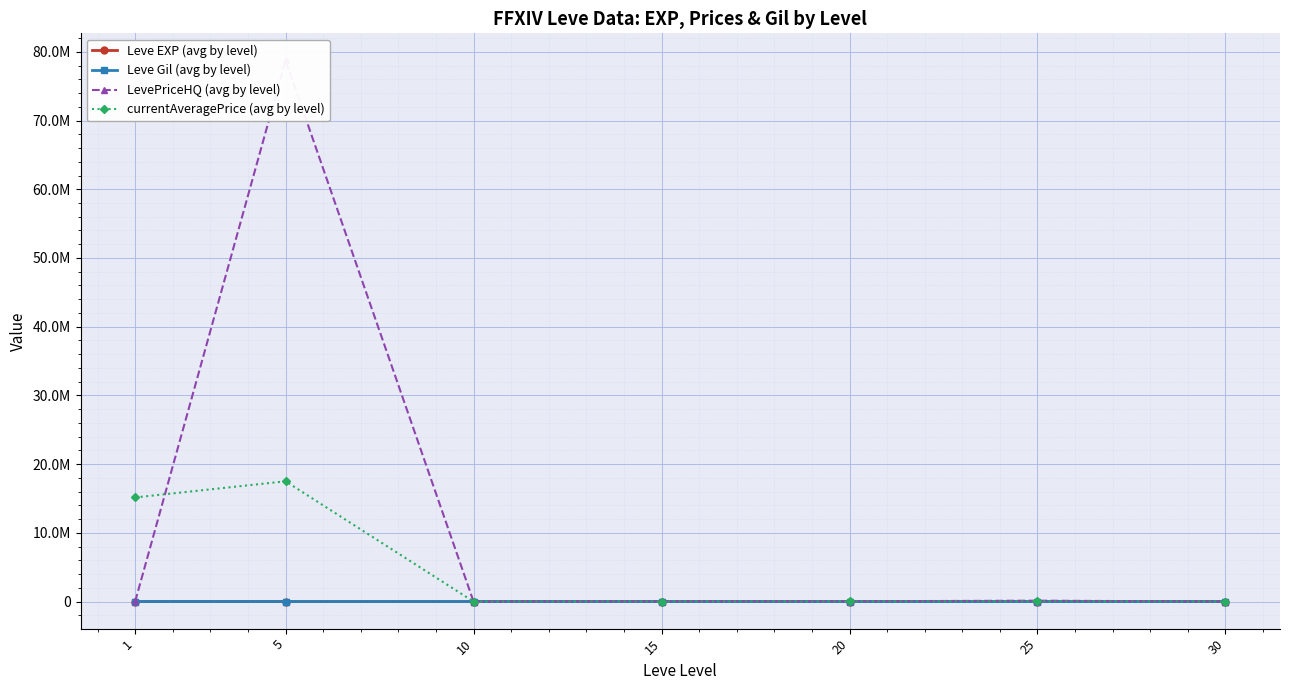

At which category does LevePriceHQ (avg by level) reach its first local peak?

5